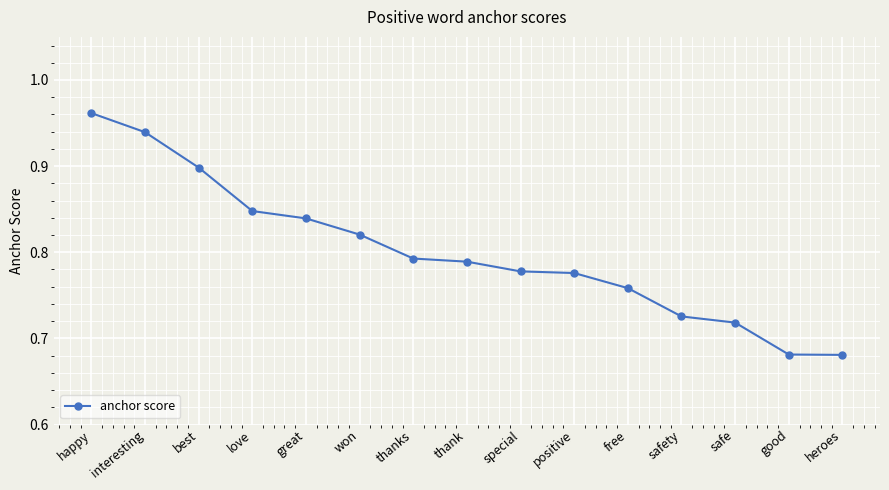

What is the sum of all values?

12.0